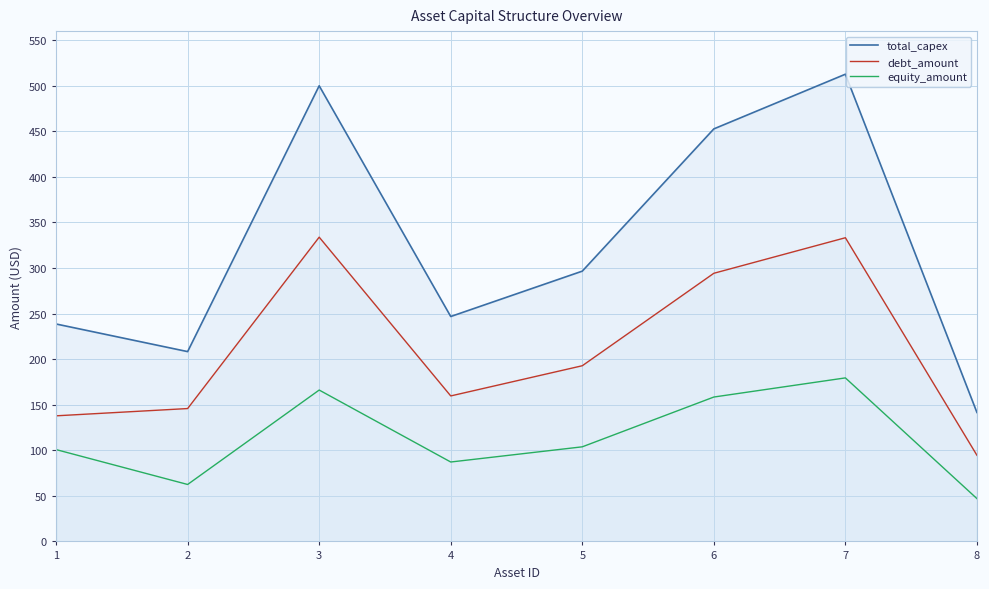

What is the total value across all series at 7?

1025.4